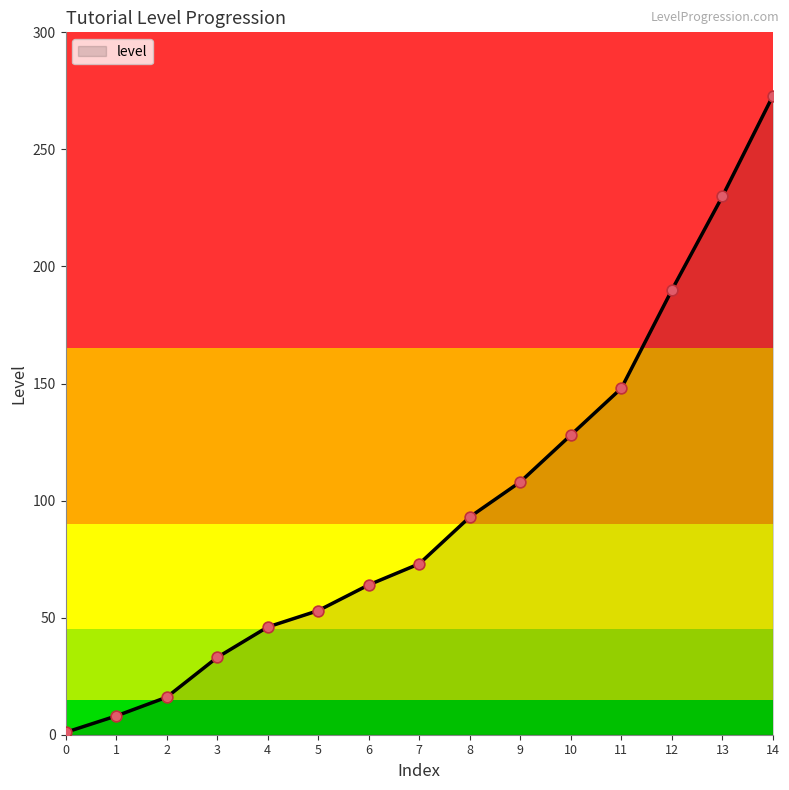

Which has a higher value, 11 or 5?

11